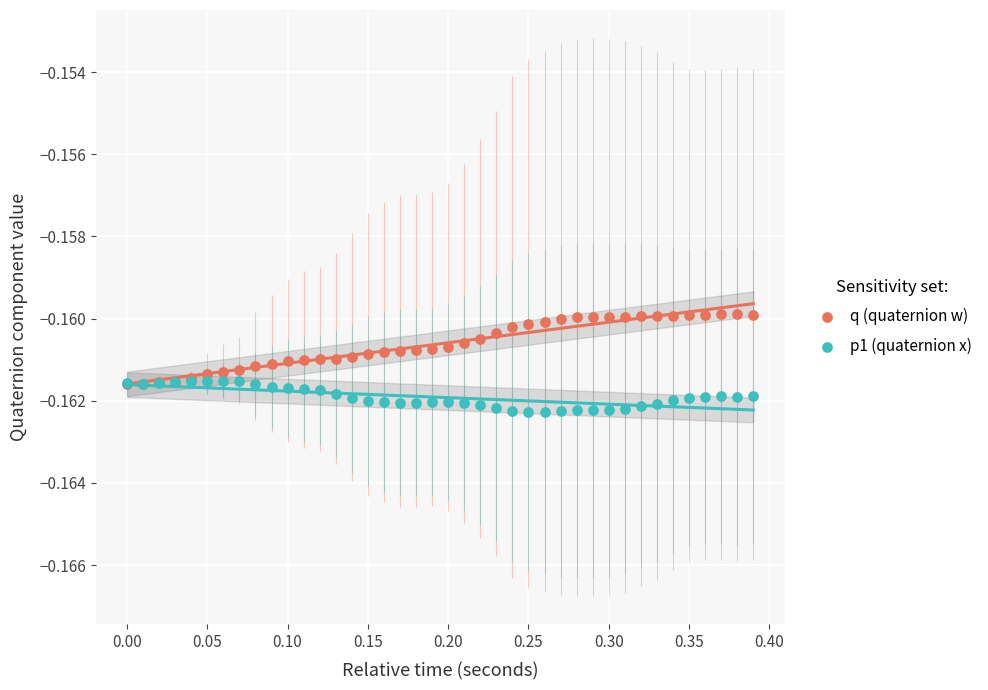

Which series reaches the minimum Y coordinate?

p1 (quaternion x)